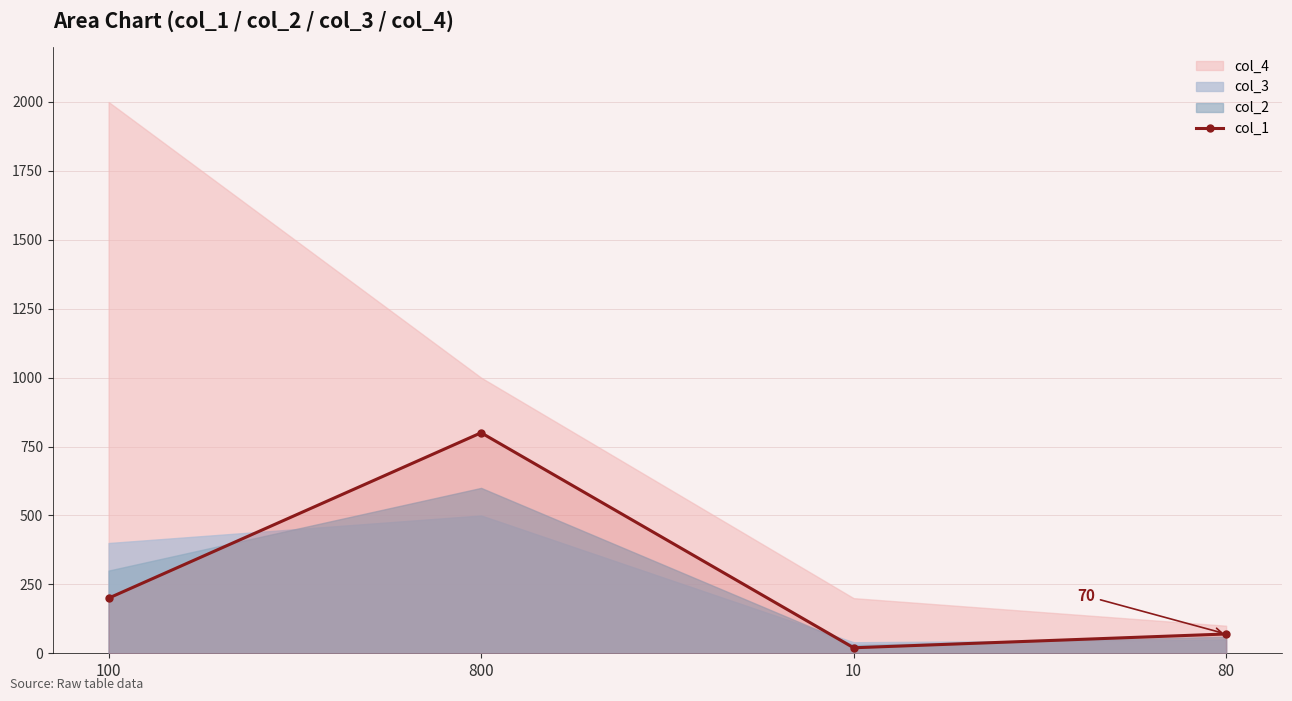

What is the value of the 1st point from the left?

200